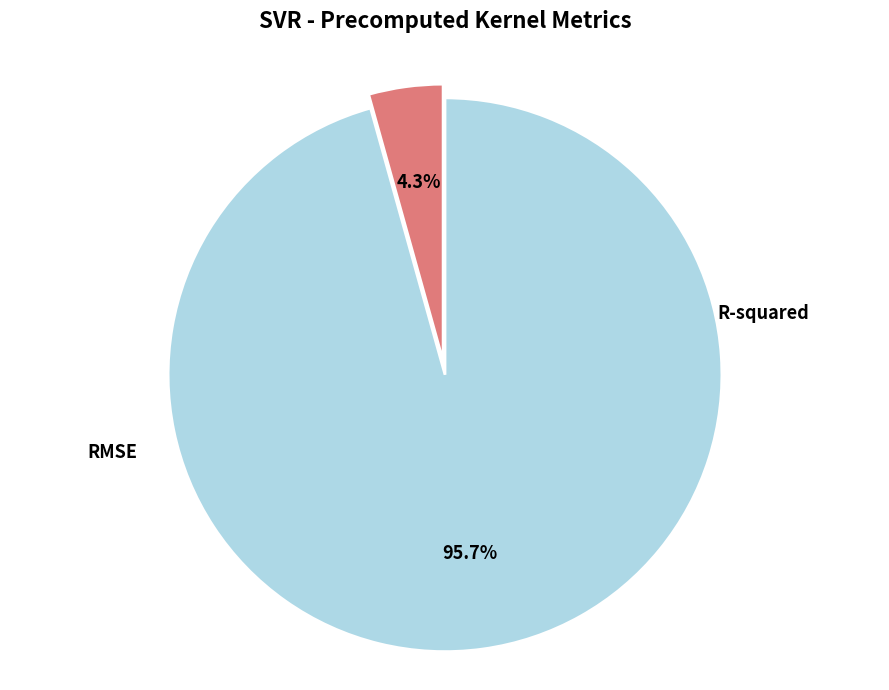

Which category accounts for the majority?

RMSE